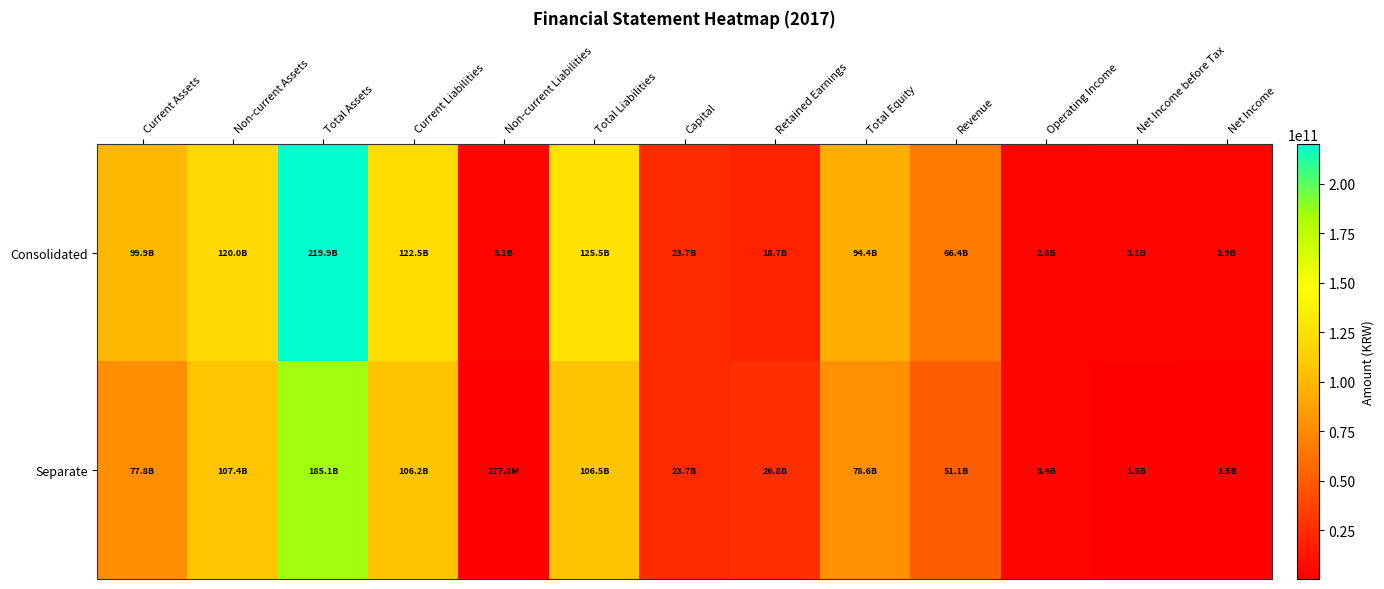

Which series has the largest total across all categories?

Consolidated